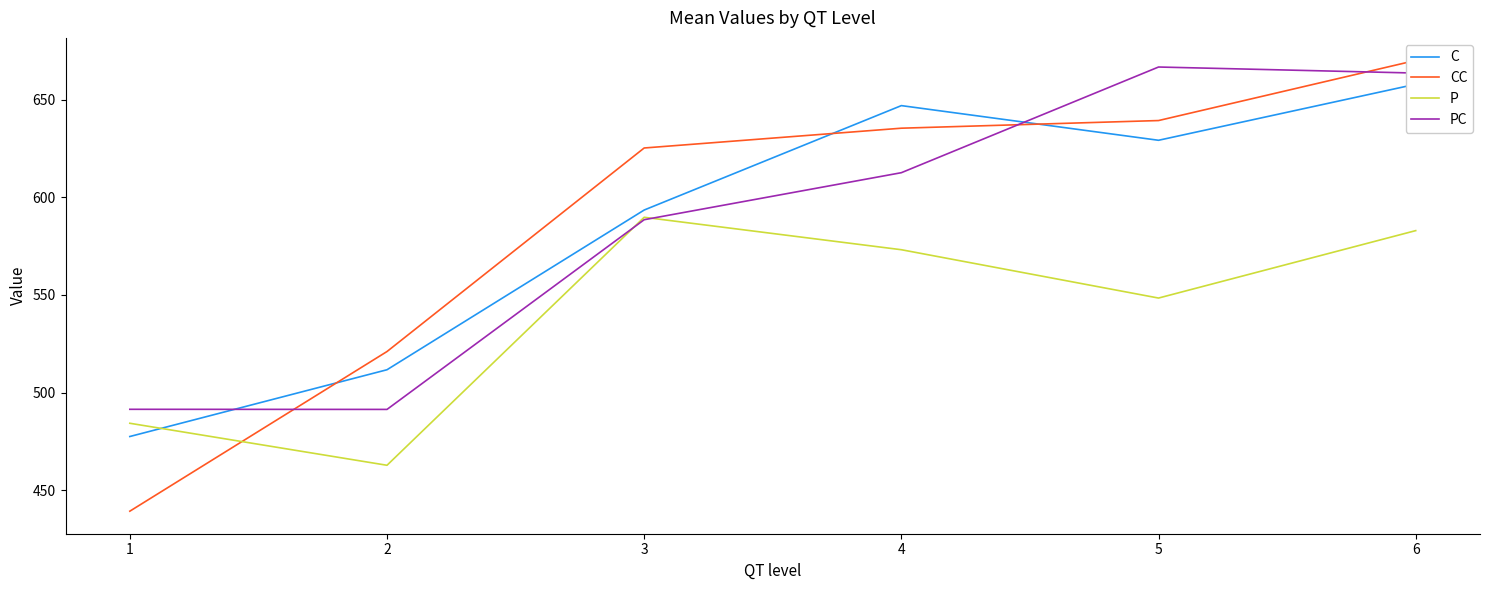

How many categories are shown in the chart?

6